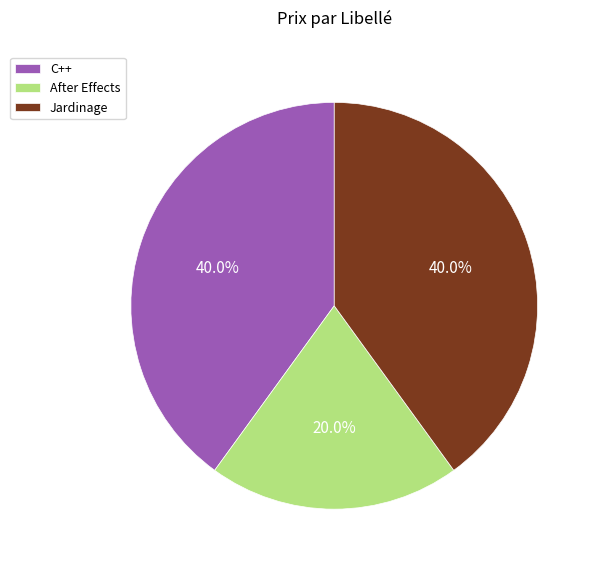

The After Effects slice represents 34% of the pie. True or false?

False